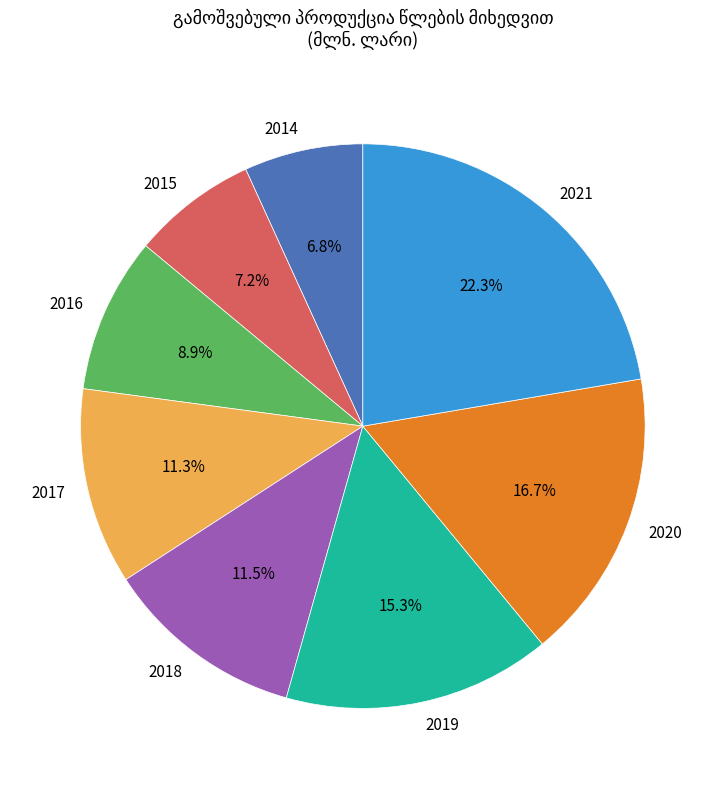

Does 2021 account for over 50% of the chart?

No